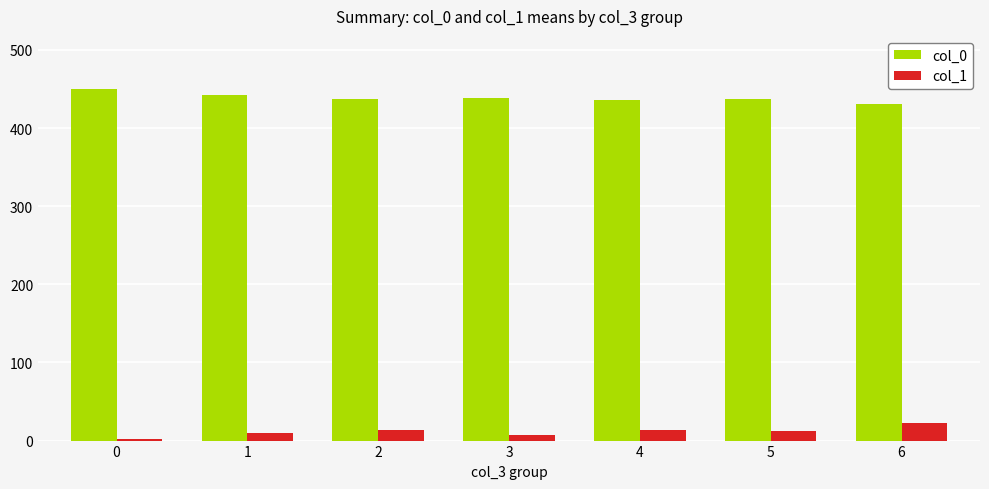

What is the spread (max minus min) of values at 2?

423.2